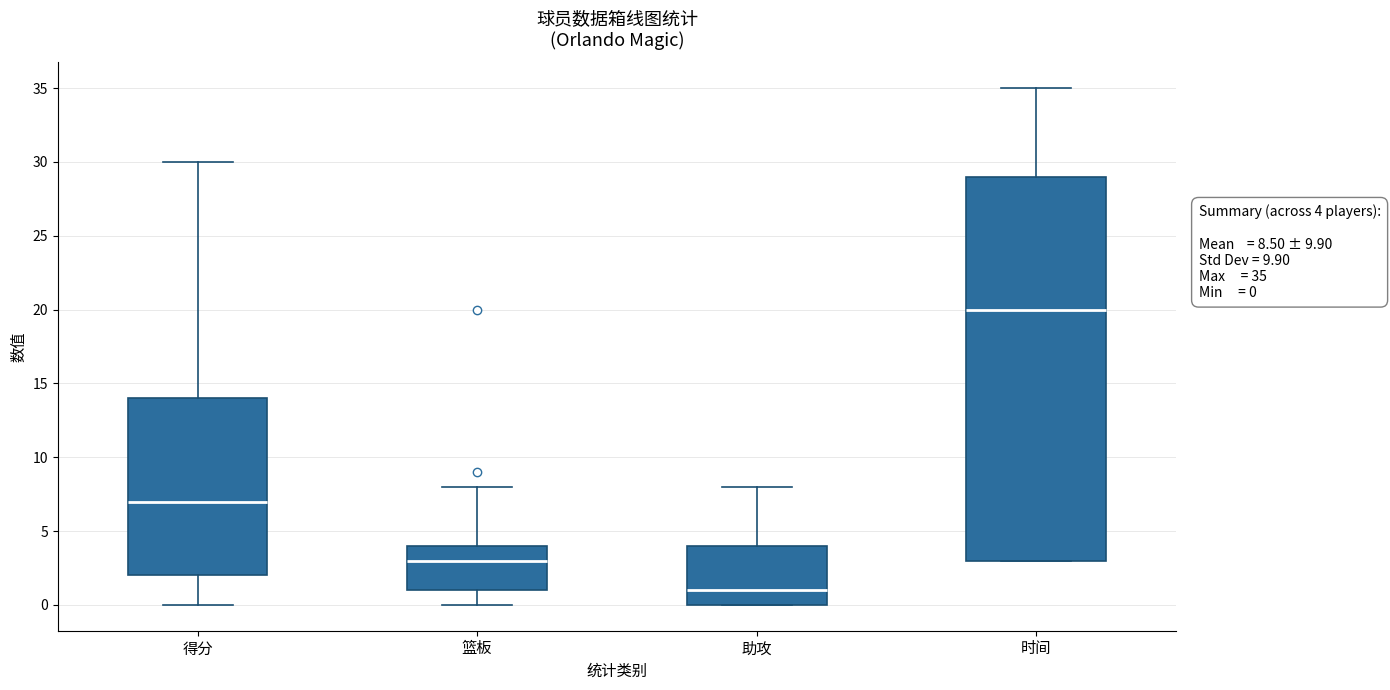

Comparing the boxes themselves (not the whiskers), which one is the tallest?

时间